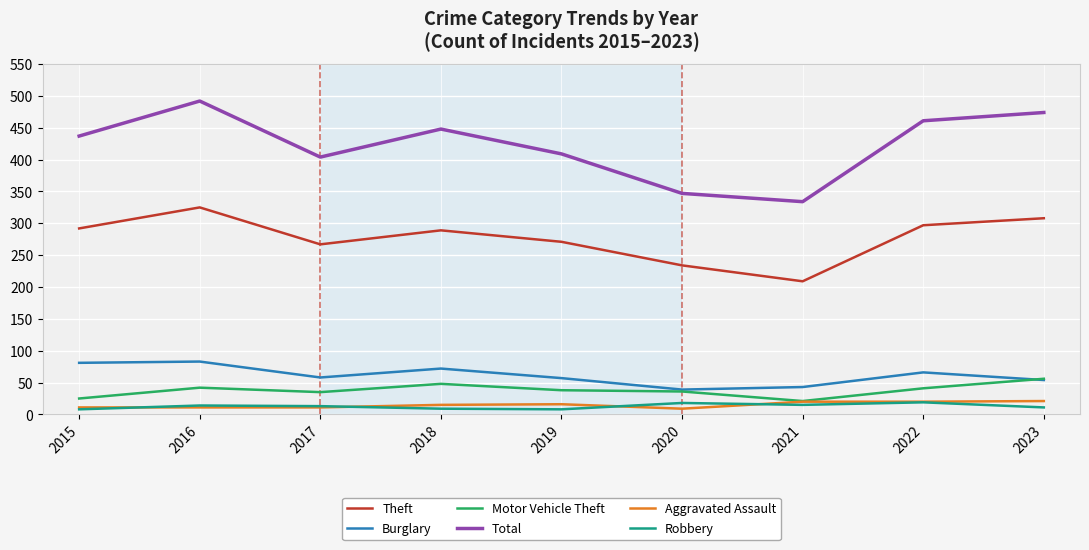

True or false: Aggravated Assault and Theft cross at least once.

False